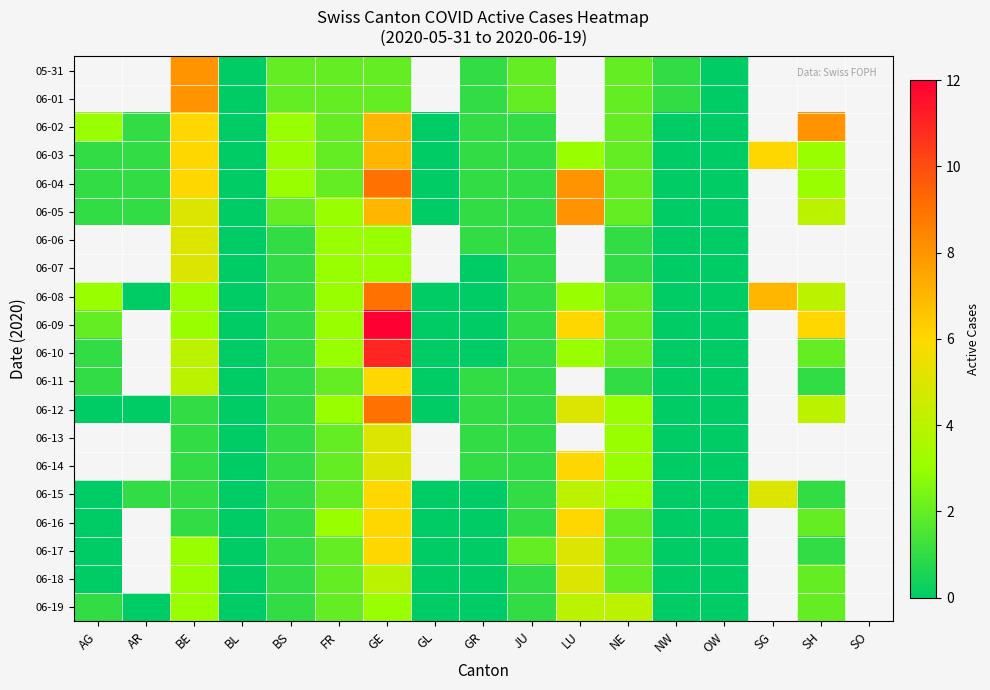

What is the maximum value for 06-10?

11.0